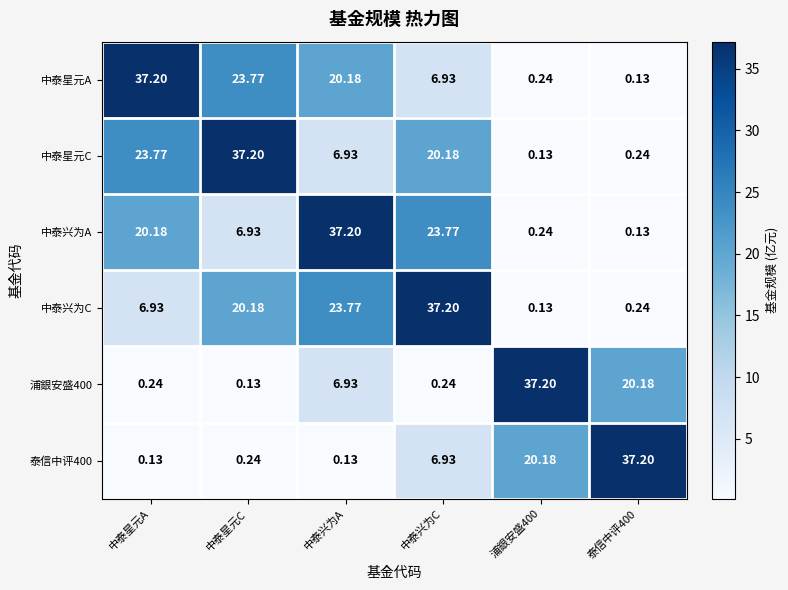

Which series changed the most between 中泰兴为A and 浦銀安盛400?

中泰兴为A